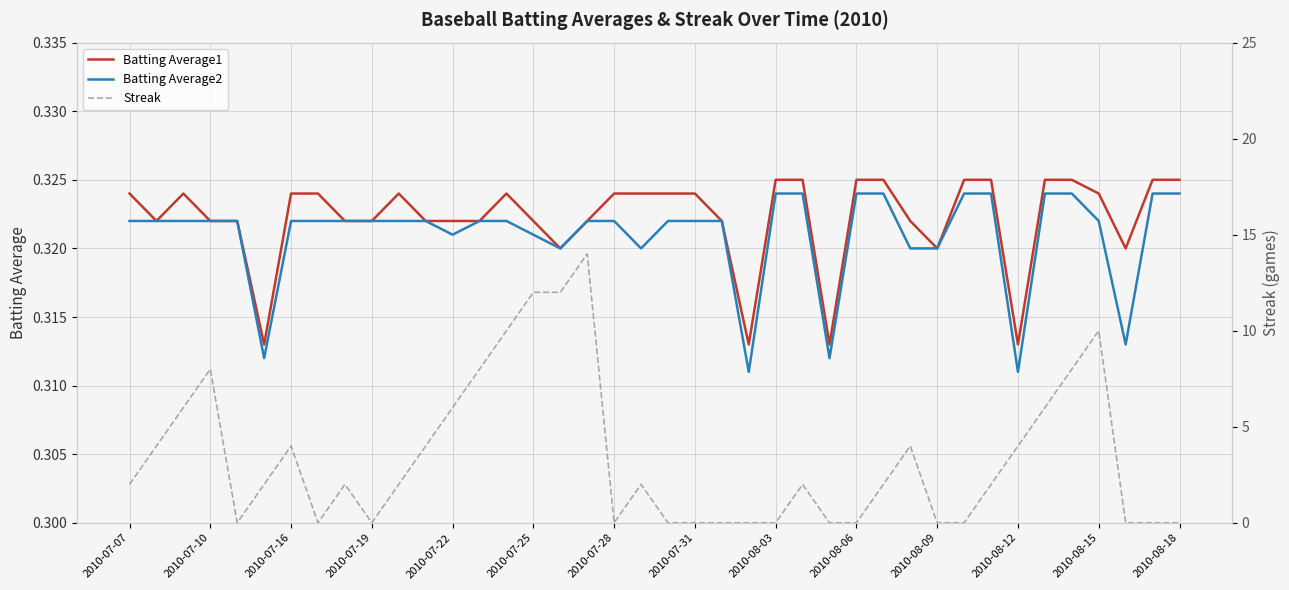

How many Batting Average2 values are between 0 and 1?

40